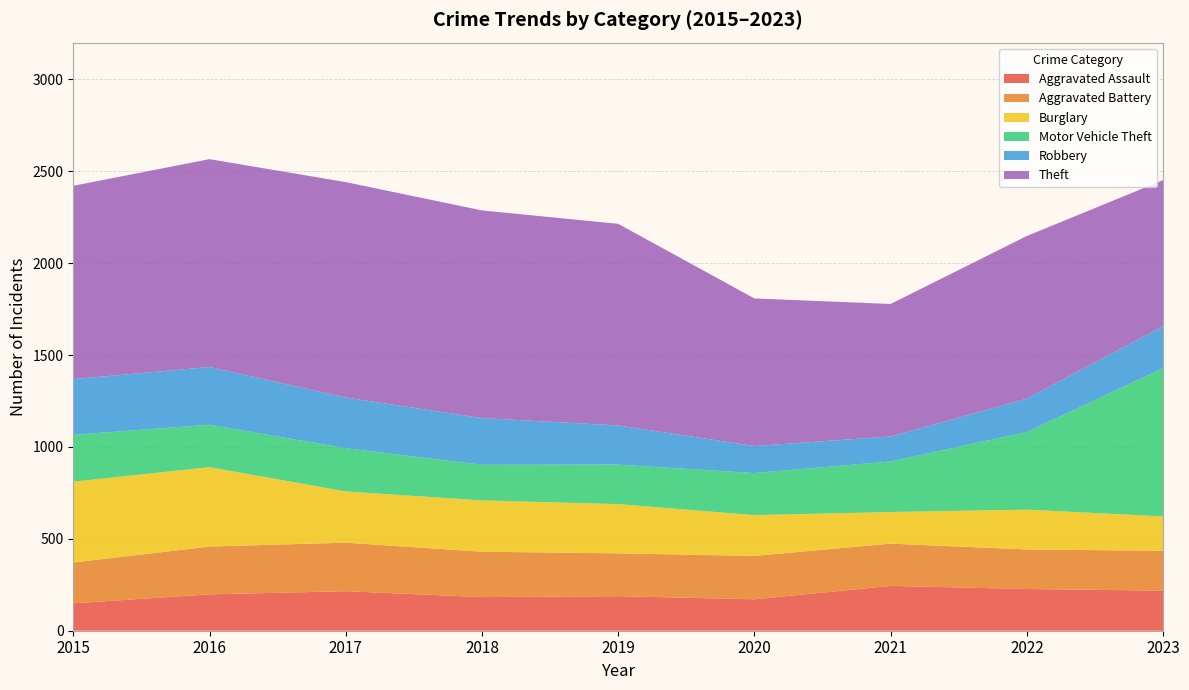

Reading right to left, list all the values displayed in this chart.

Aggravated Assault: 2023=218	2022=227	2021=244	2020=171	2019=188	2018=183	2017=215	2016=198	2015=149
Aggravated Battery: 2023=217	2022=215	2021=230	2020=236	2019=233	2018=247	2017=264	2016=260	2015=222
Burglary: 2023=187	2022=217	2021=172	2020=222	2019=268	2018=279	2017=279	2016=432	2015=440
Motor Vehicle Theft: 2023=807	2022=422	2021=275	2020=229	2019=215	2018=194	2017=235	2016=231	2015=255
Robbery: 2023=228	2022=182	2021=136	2020=147	2019=213	2018=254	2017=276	2016=314	2015=303
Theft: 2023=795	2022=885	2021=721	2020=803	2019=1097	2018=1130	2017=1172	2016=1131	2015=1052